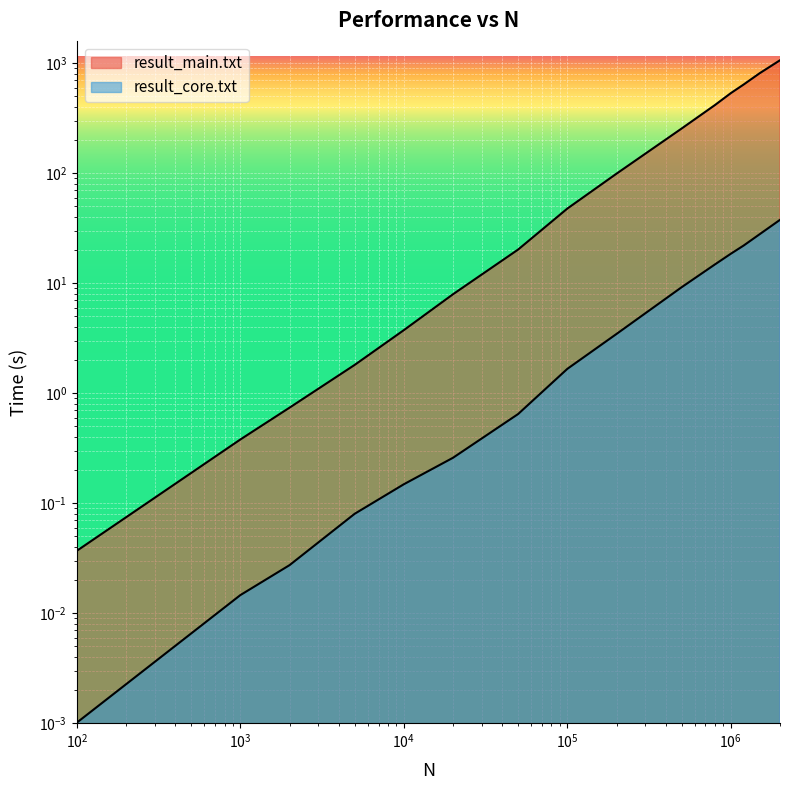

Does the chart display data point markers on the line(s)?

No